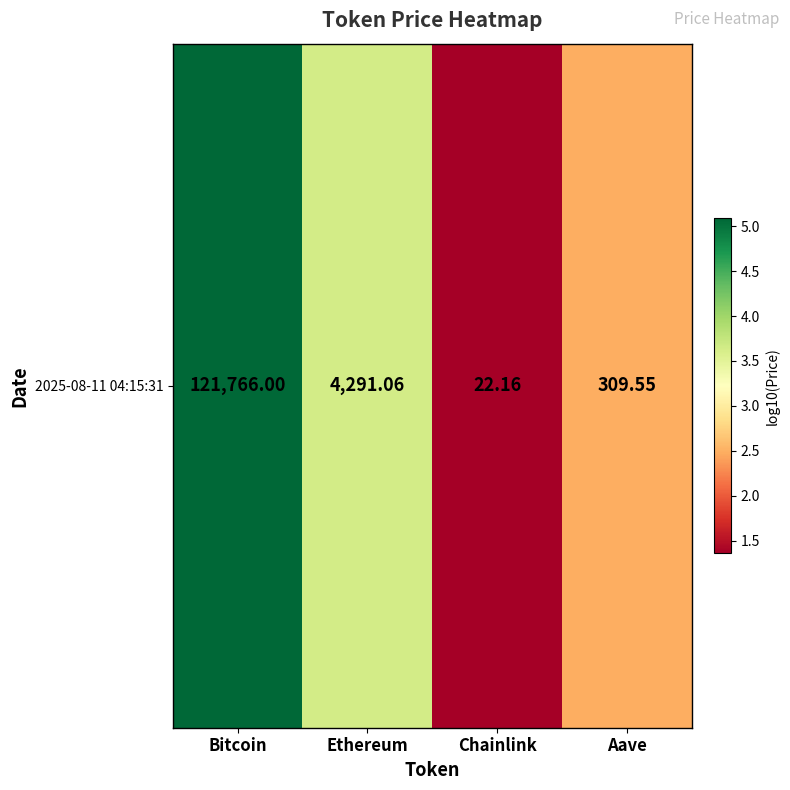

Reading right to left, transcribe all the data shown in this chart.

Aave=2.5	Chainlink=1.4	Ethereum=3.6	Bitcoin=5.1